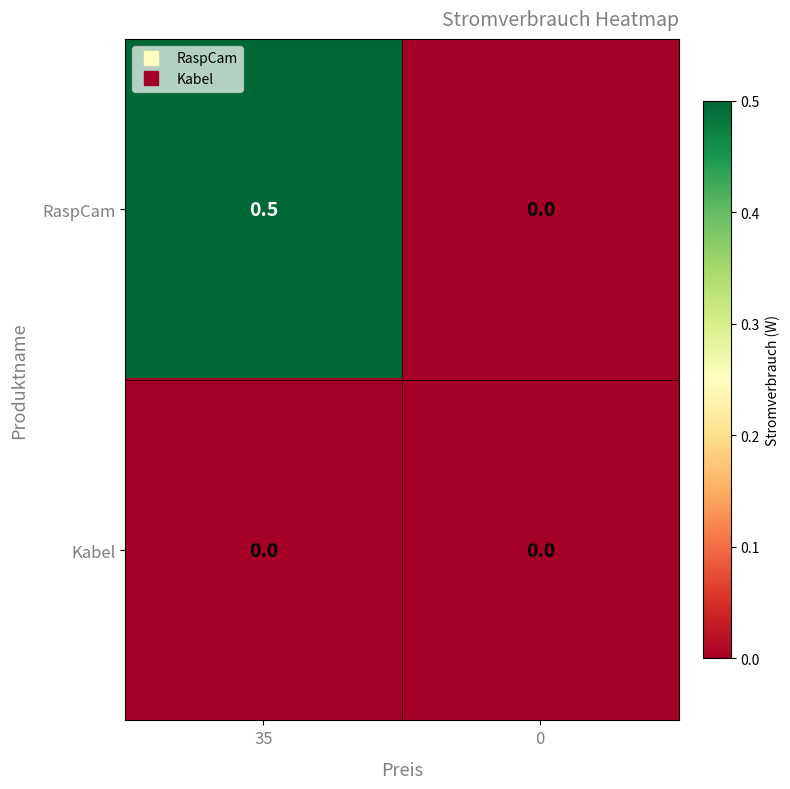

Which series has the widest spread of values?

RaspCam